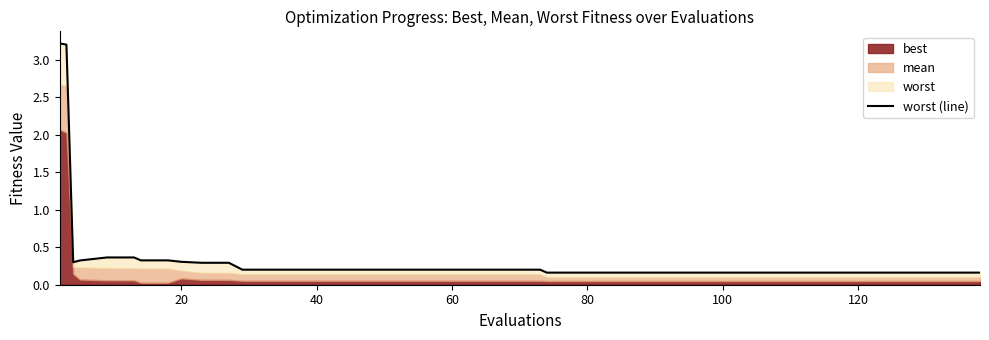

Is it true that the value at 20 is 0.5?

False